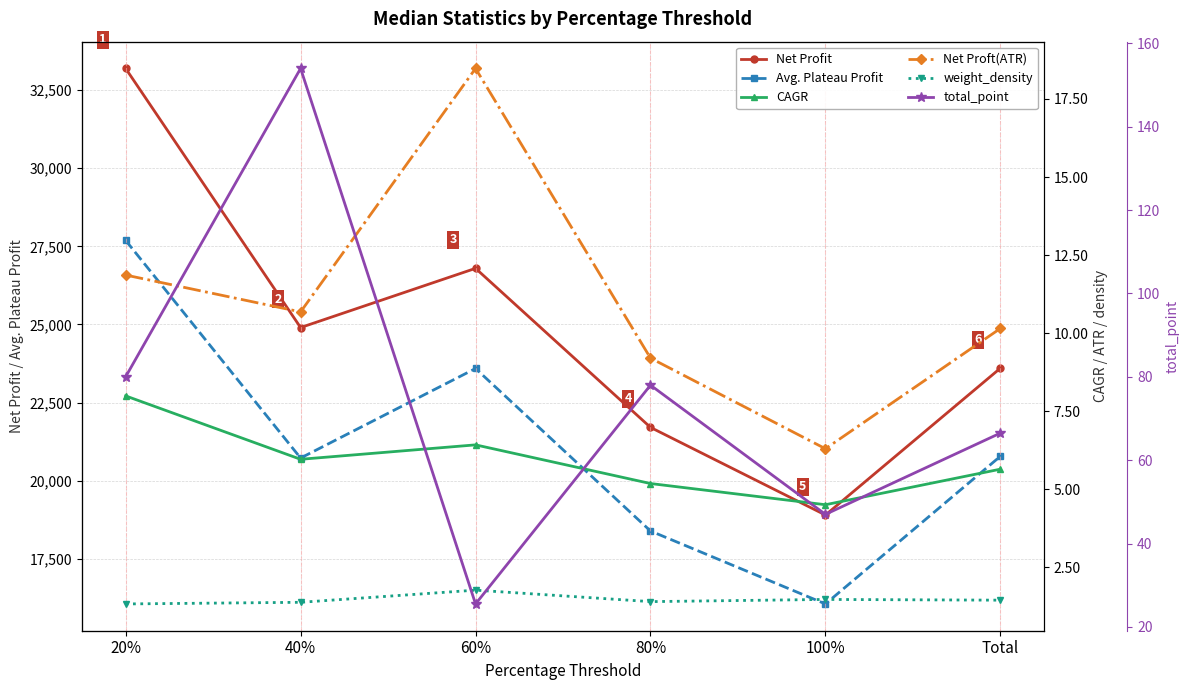

Which series has the largest total across all categories?

Net Profit